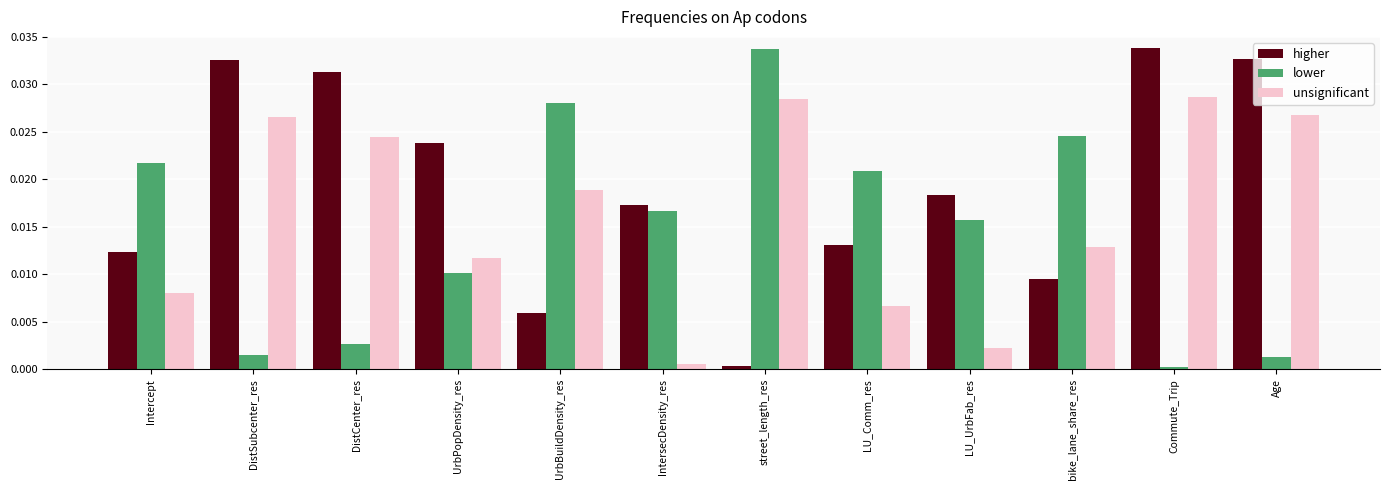

At which label does higher reach its peak?

Commute_Trip